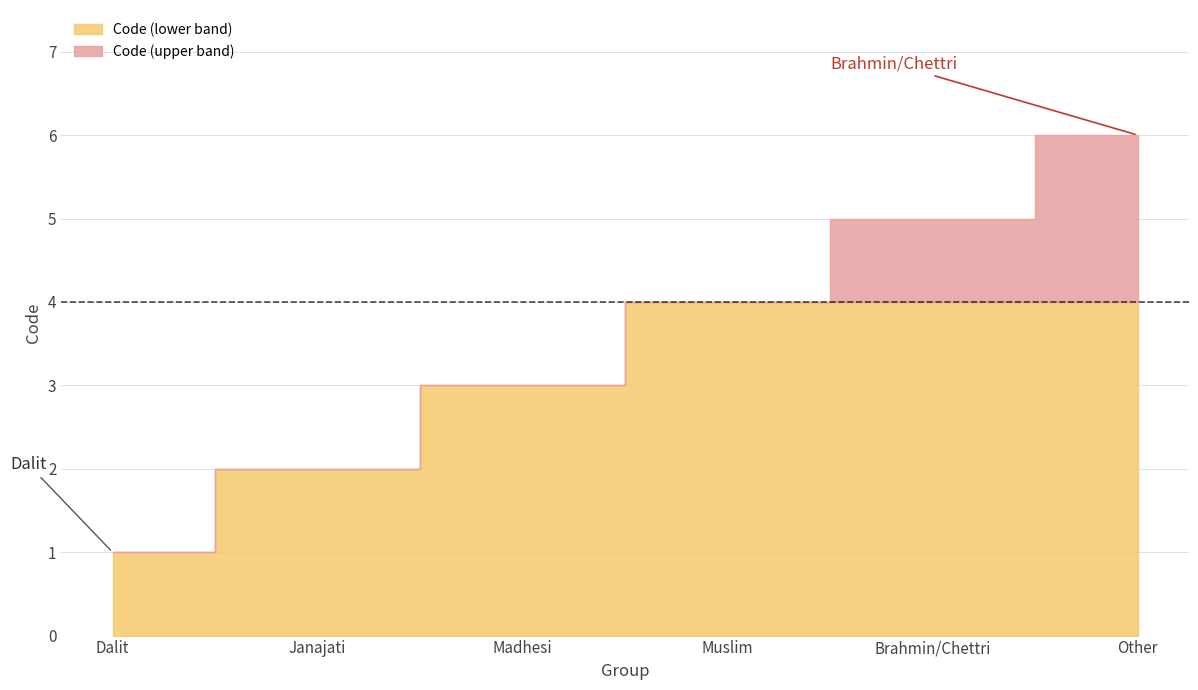

What is the sum of all values?

21